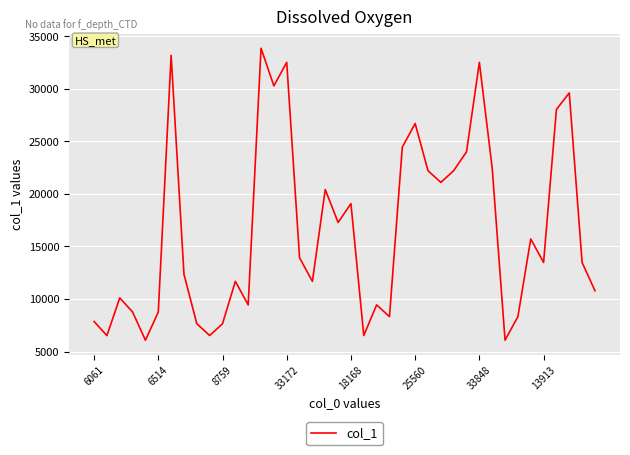

What is the difference between the maximum and minimum values?

27778